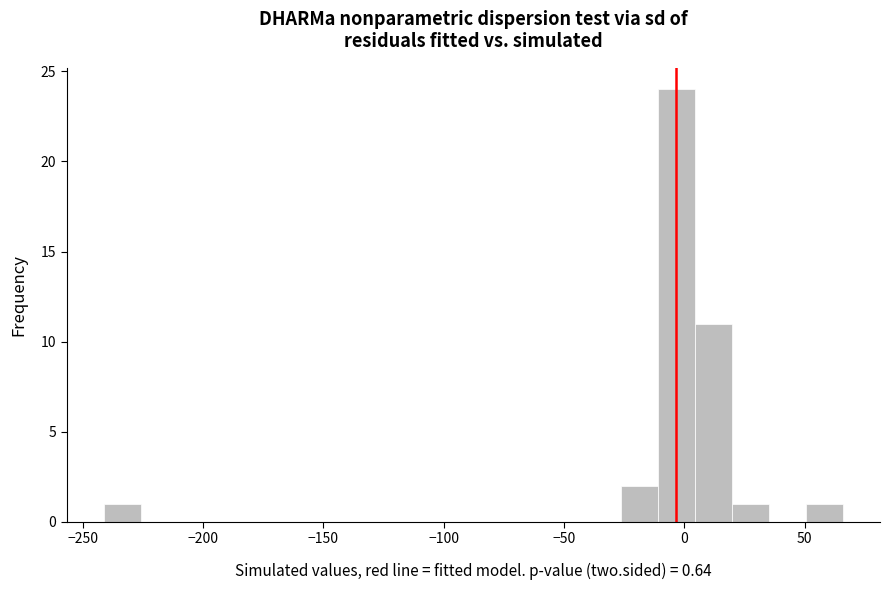

Around what value on the x-axis is the tallest bar? Give the approximate position of its centre, as read against the axis.

-5